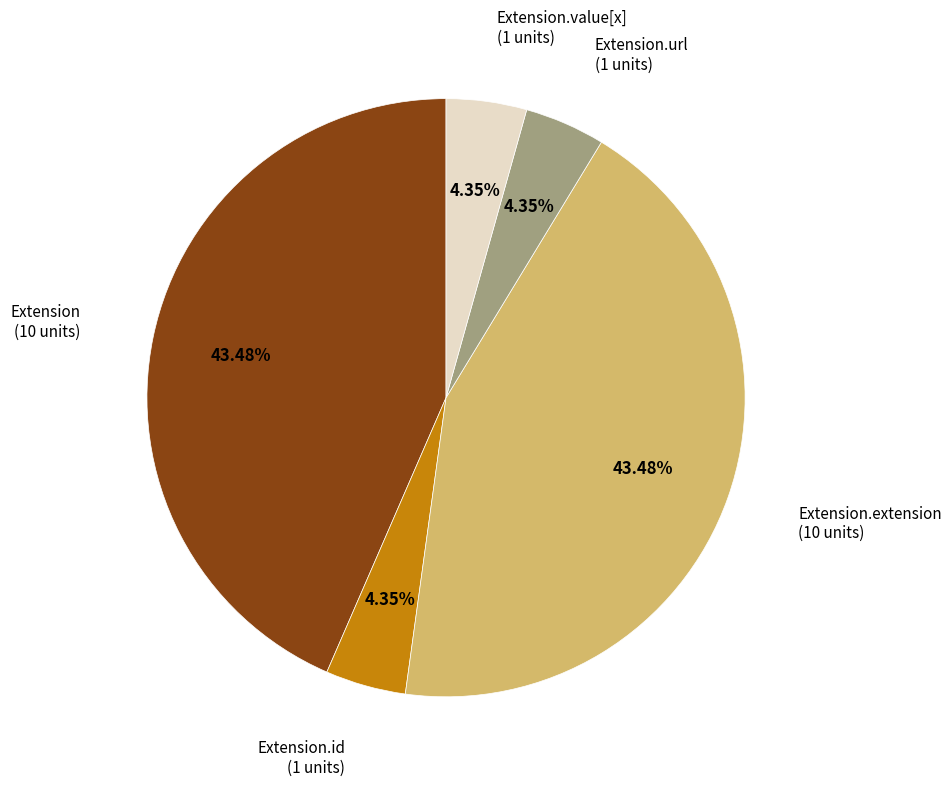

Is there any slice that represents more than half of the pie?

No